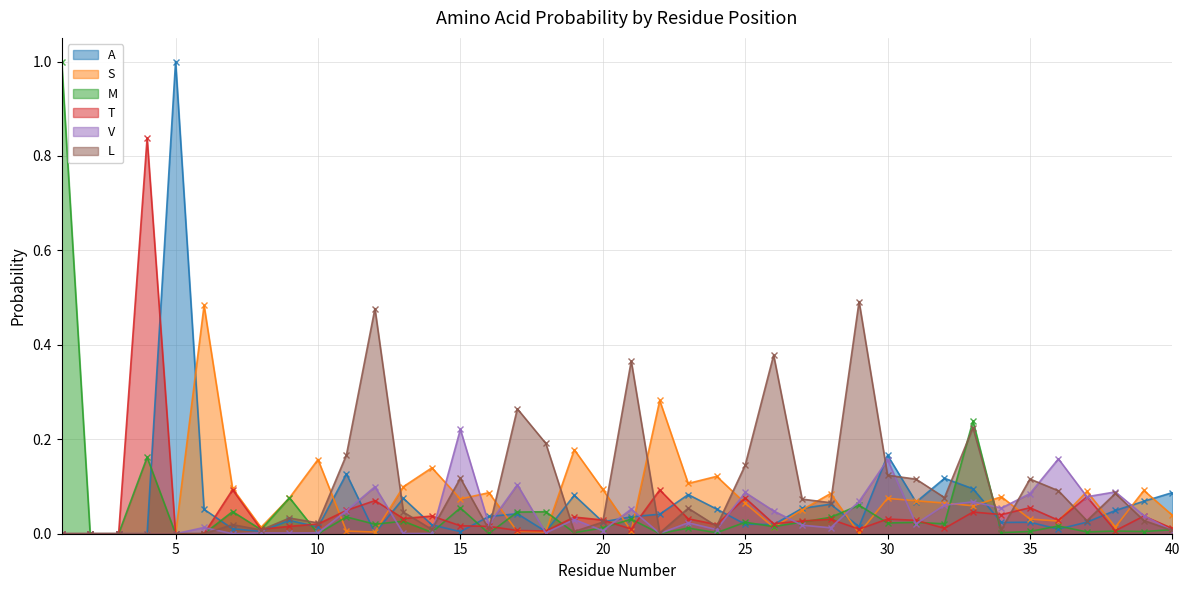

What is the difference between the highest and lowest values at 1?

1.0